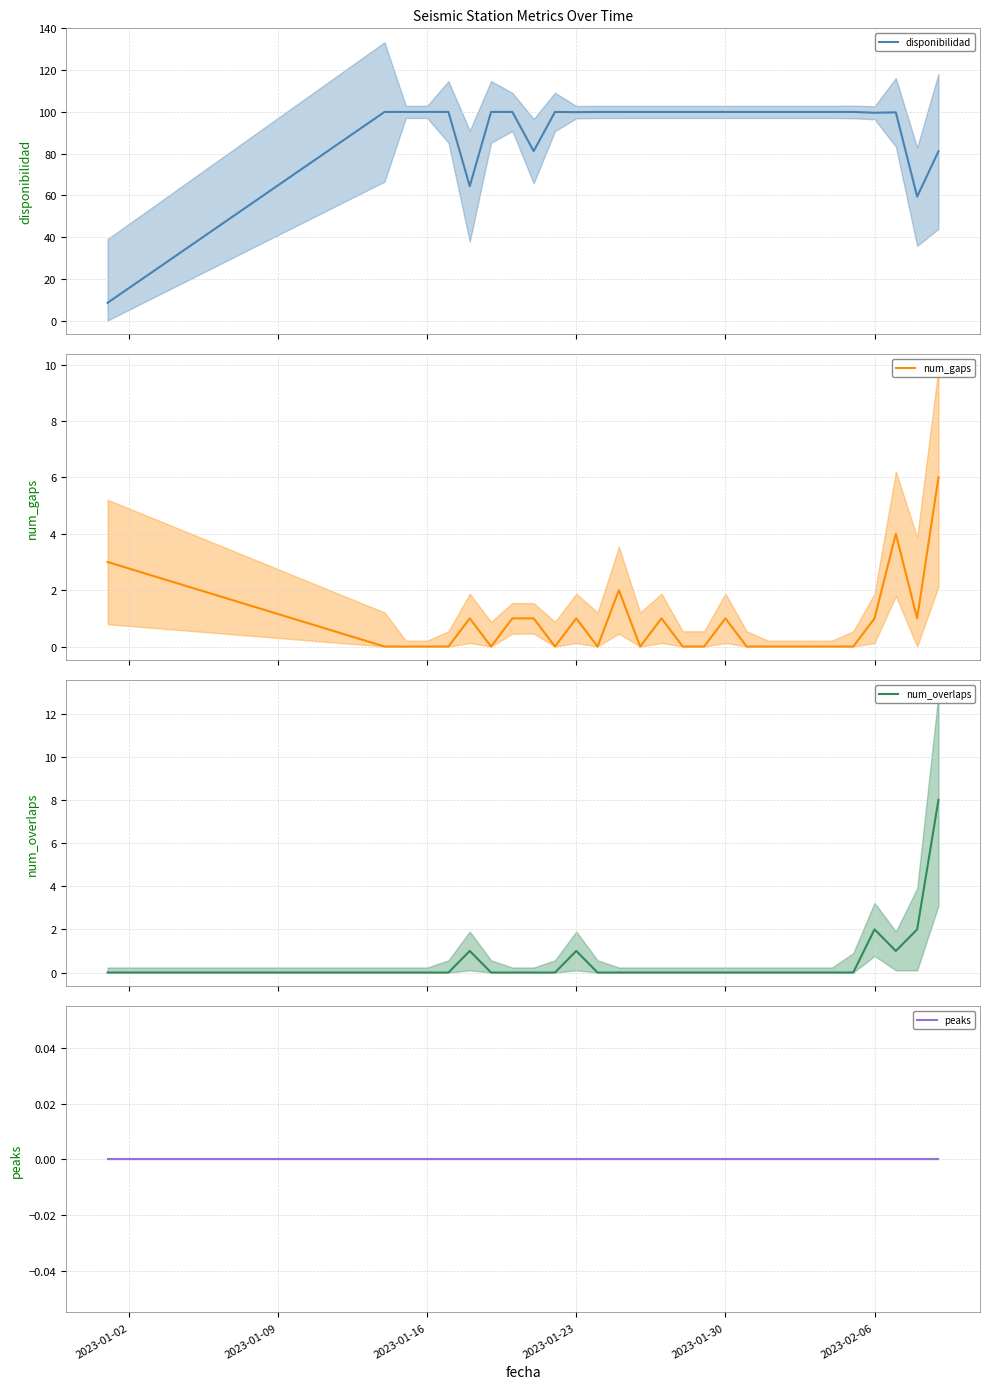

What is the difference between the maximum and minimum values in the num_overlaps series?

8